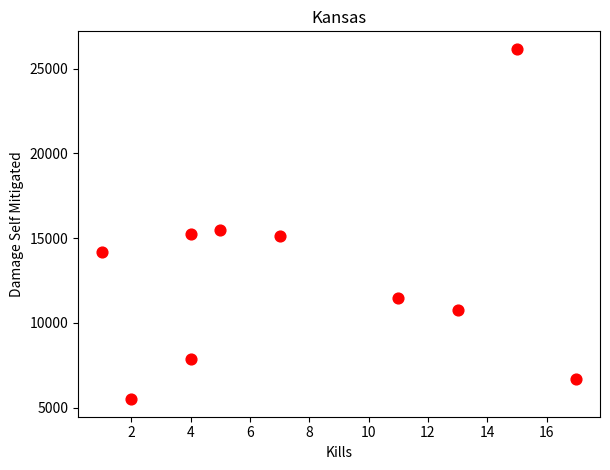

What Y value in the scatter plot is closest to 15834?

15495